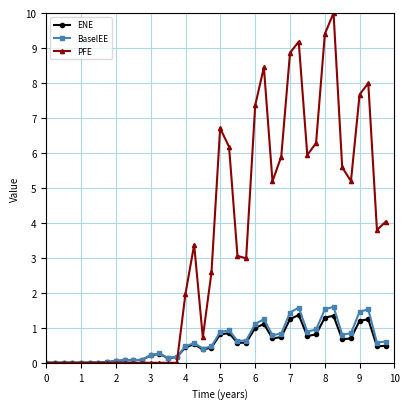

What is the value of the PFE point at the 33rd from the left?

9.4